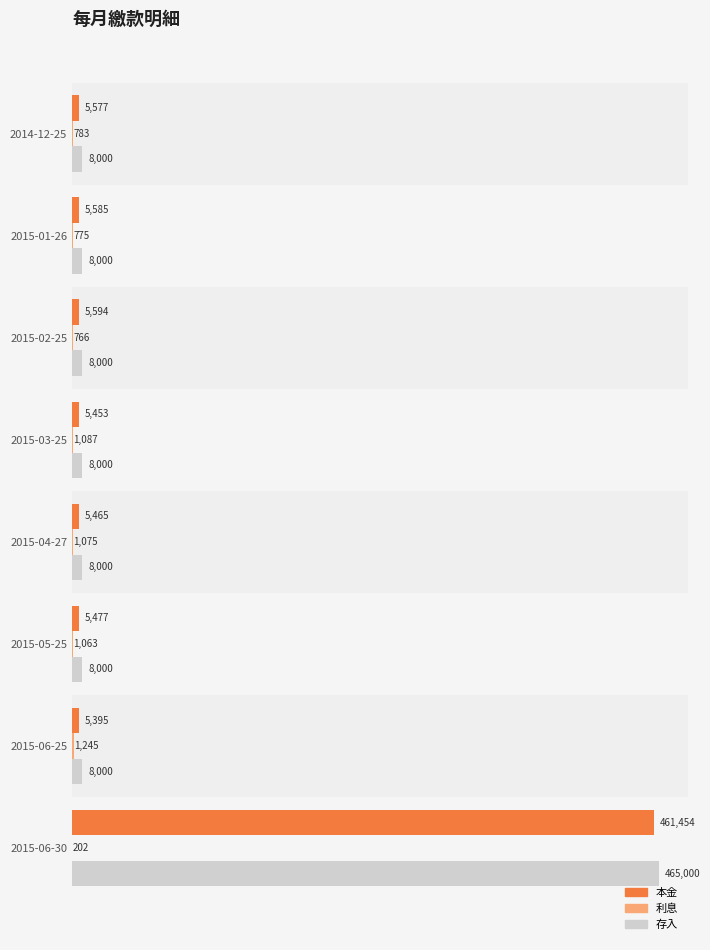

At which category is the sum across all series the highest?

2015-06-30